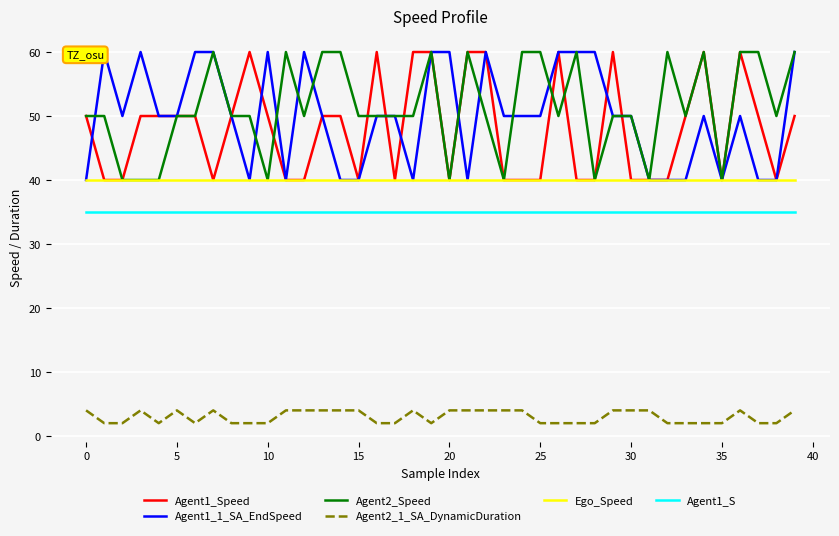

What is the value of the Ego_Speed point at the 22nd from the left?

40